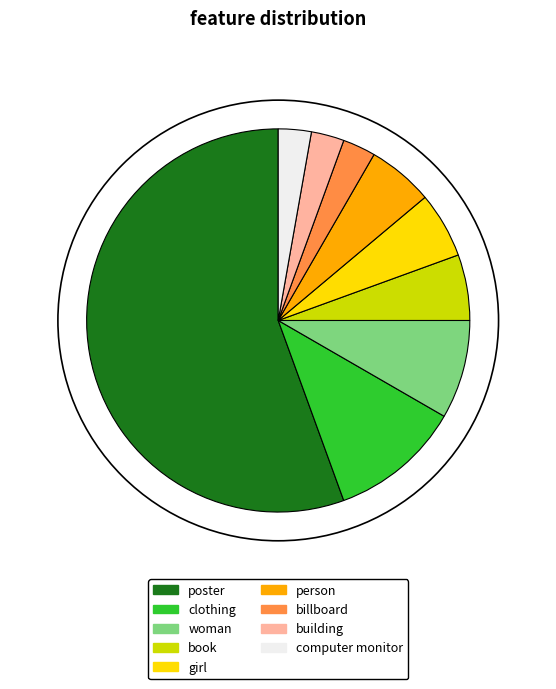

What is the largest slice in the pie chart?

poster